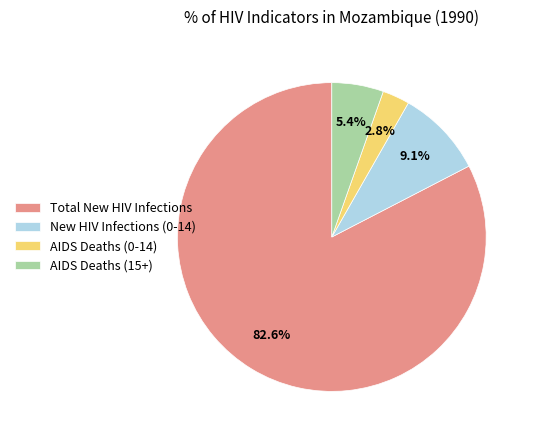

Rank the categories by value from highest to lowest.

Total New HIV Infections, New HIV Infections (0-14), AIDS Deaths (15+), AIDS Deaths (0-14)